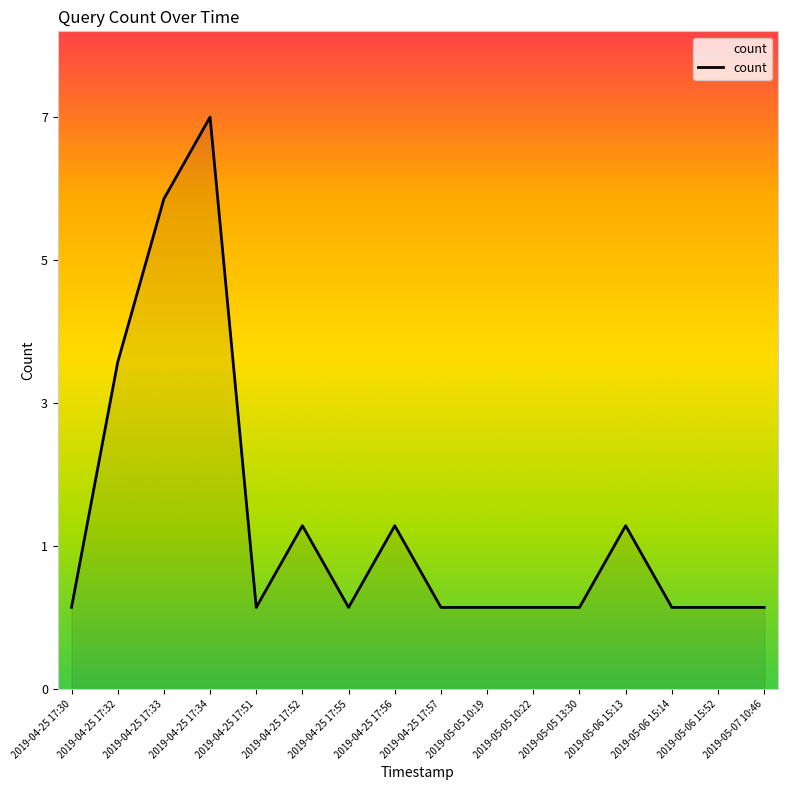

Is this an area chart (filled region under the line)?

Yes